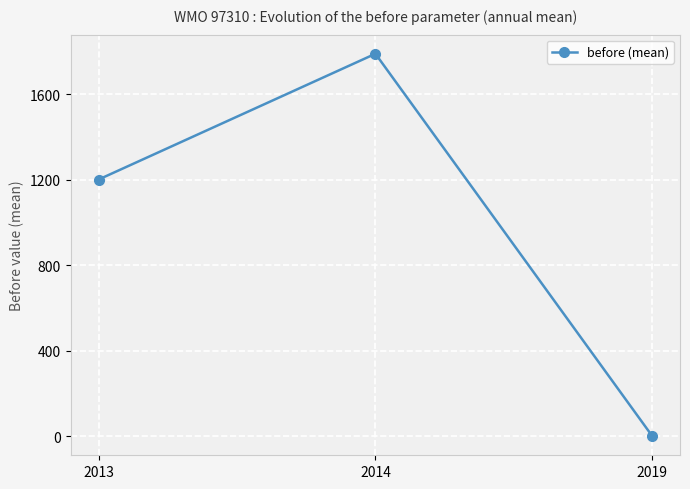

List the labels in order of value, largest first.

2014, 2013, 2019